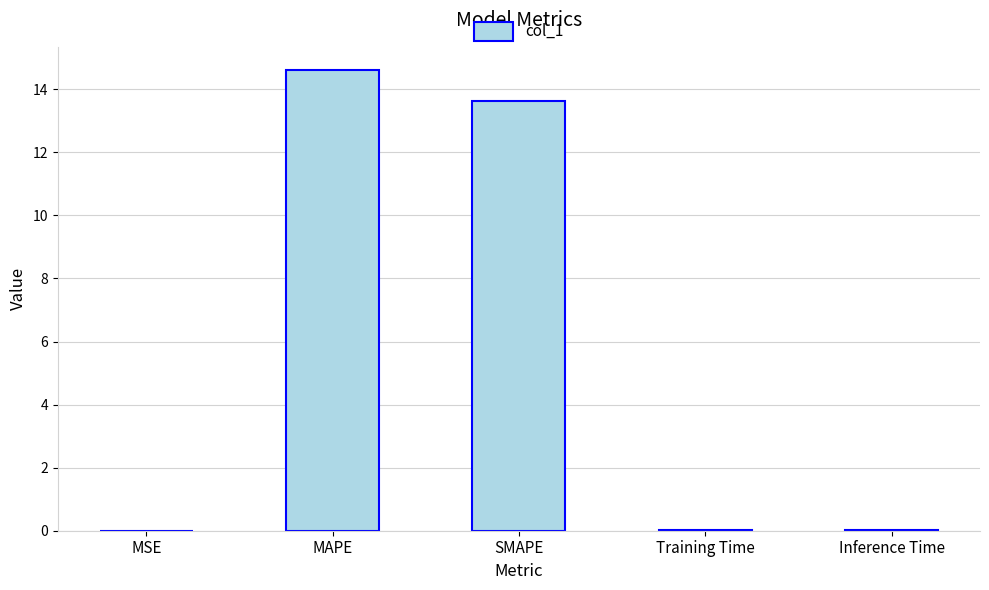

What is the sum of all values?

28.3